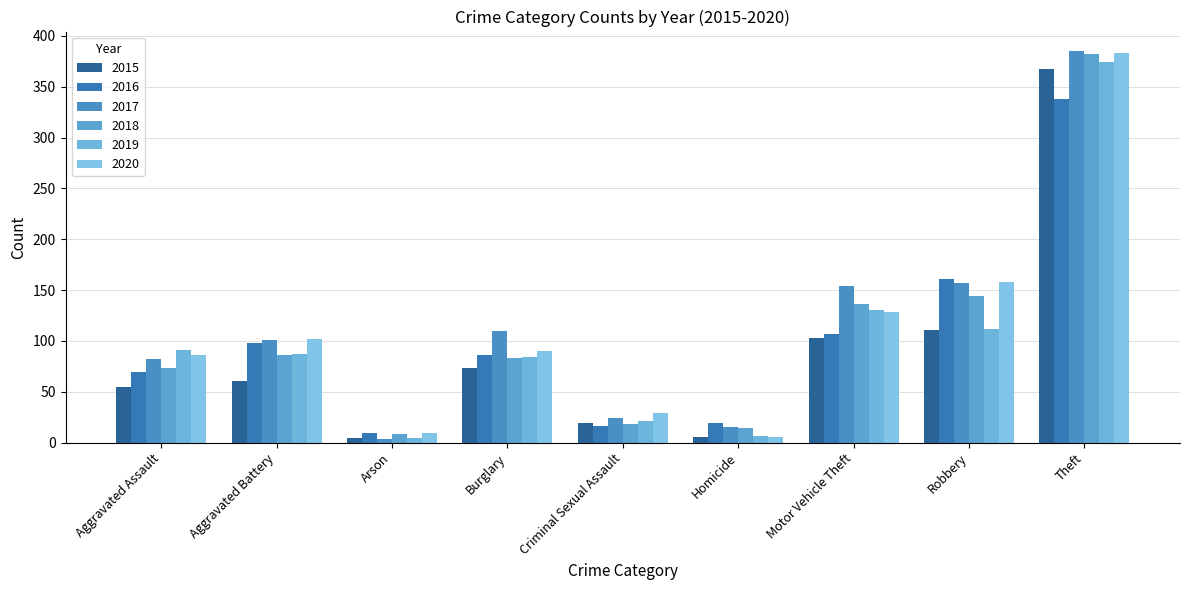

Reading left to right, transcribe all the data shown in this chart.

2015: 55	61	5	73	19	6	103	111	367
2016: 69	98	9	86	16	19	107	161	338
2017: 82	101	4	110	24	15	154	157	385
2018: 73	86	8	83	18	14	136	144	382
2019: 91	87	5	84	21	7	130	112	374
2020: 86	102	9	90	29	6	128	158	383